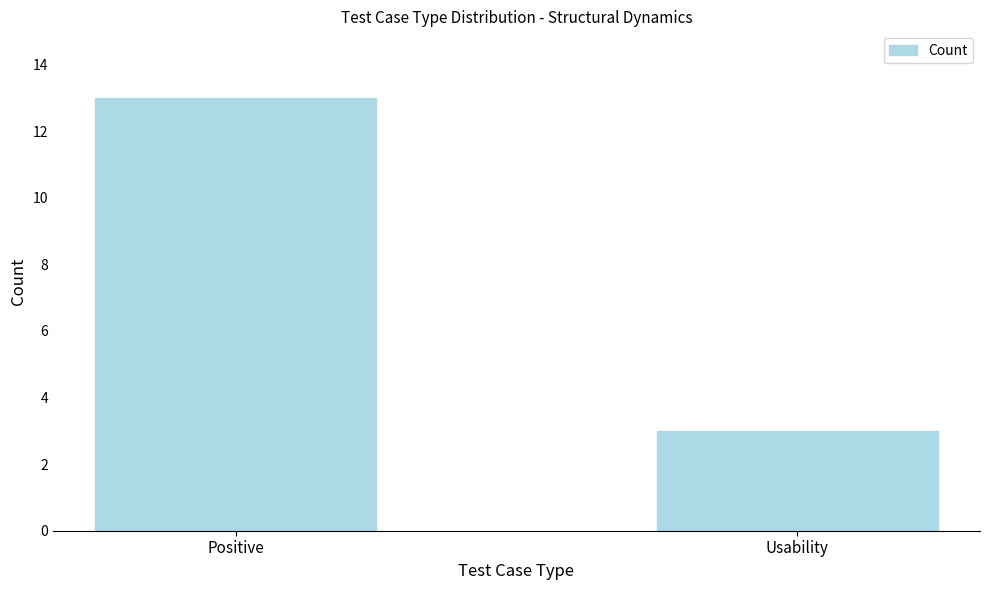

What is the label of the 1st bar from the left?

Positive